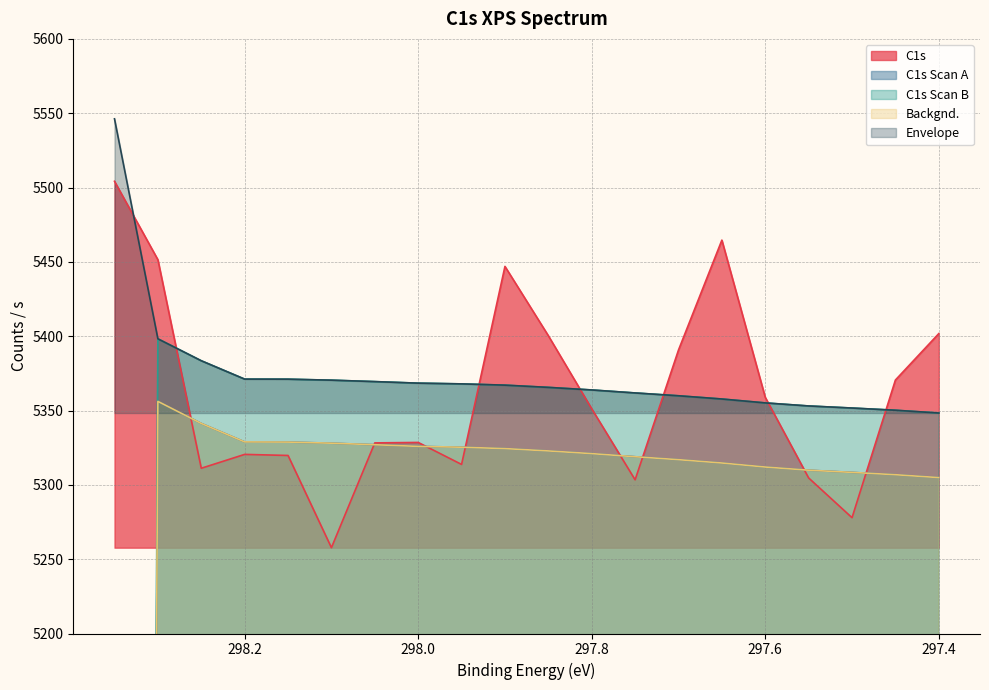

Reading left to right, list all the values displayed in this chart.

C1s: 5504.2	5451.5	5311.2	5320.5	5319.8	5257.7	5328.2	5328.5	5313.7	5446.9	5400.3	5351.2	5303.4	5390.7	5464.6	5358.9	5304.6	5277.9	5370.5	5401.7
C1s Scan A: 0.0	5356.1	5341.3	5328.9	5328.8	5328.0	5327.0	5325.9	5325.3	5324.4	5322.8	5321.0	5318.9	5316.9	5314.7	5312.0	5309.9	5308.4	5306.8	5304.9
C1s Scan B: 0.0	5398.2	5383.5	5371.1	5371.1	5370.4	5369.4	5368.4	5367.9	5367.1	5365.6	5363.8	5361.8	5359.9	5357.8	5355.1	5353.1	5351.7	5350.2	5348.3
Backgnd.: 0.0	5356.1	5341.3	5328.9	5328.8	5328.0	5327.0	5325.9	5325.3	5324.4	5322.8	5321.0	5318.9	5316.9	5314.7	5312.0	5309.9	5308.4	5306.8	5304.9
Envelope: 5546.2	5398.2	5383.5	5371.1	5371.1	5370.4	5369.4	5368.4	5367.9	5367.1	5365.6	5363.8	5361.8	5359.9	5357.8	5355.1	5353.1	5351.7	5350.2	5348.3